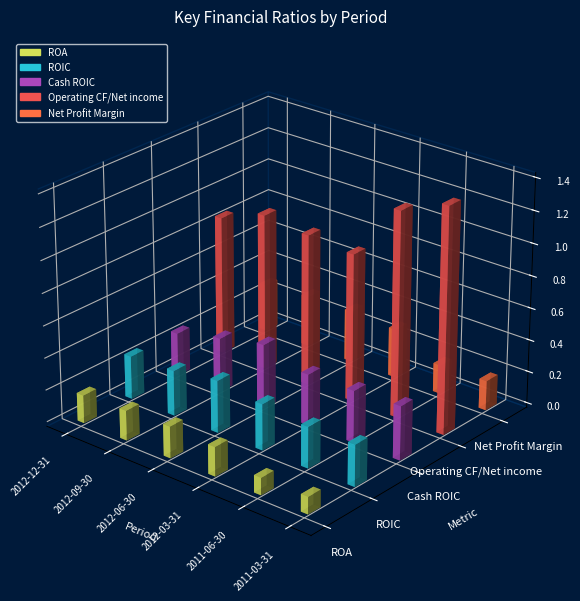

What is the value of the ROIC bar at the 1st from the left?

0.3